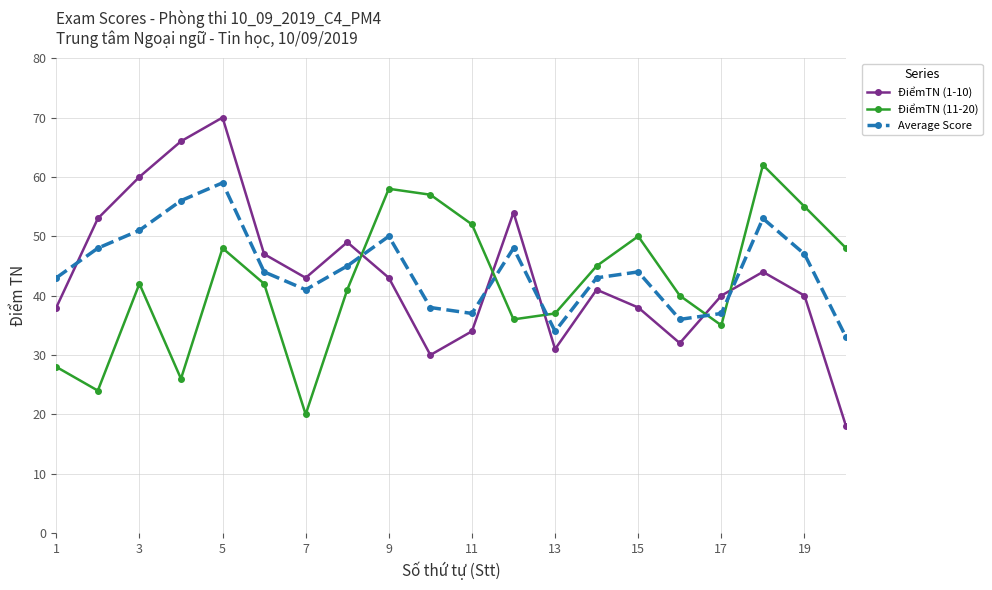

At how many categories does at least one series exceed 27?

20